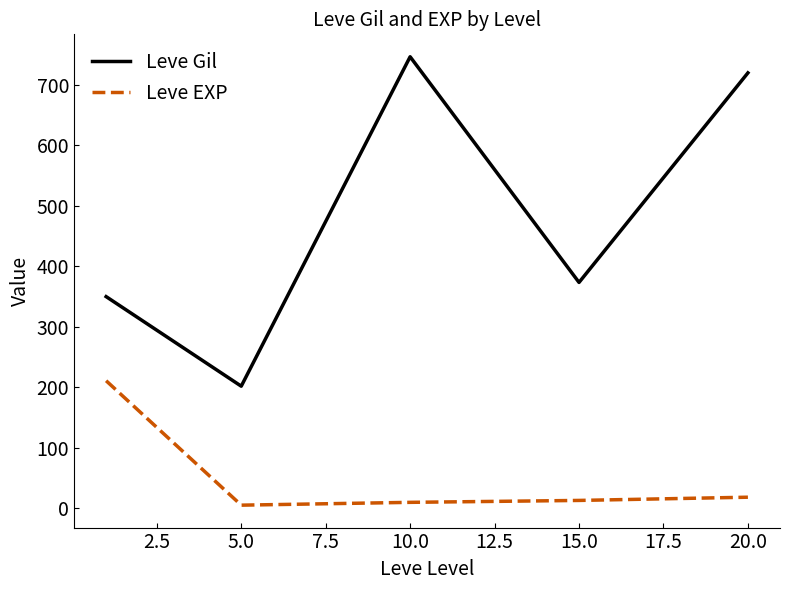

True or false: Leve Gil and Leve EXP intersect in this chart.

False